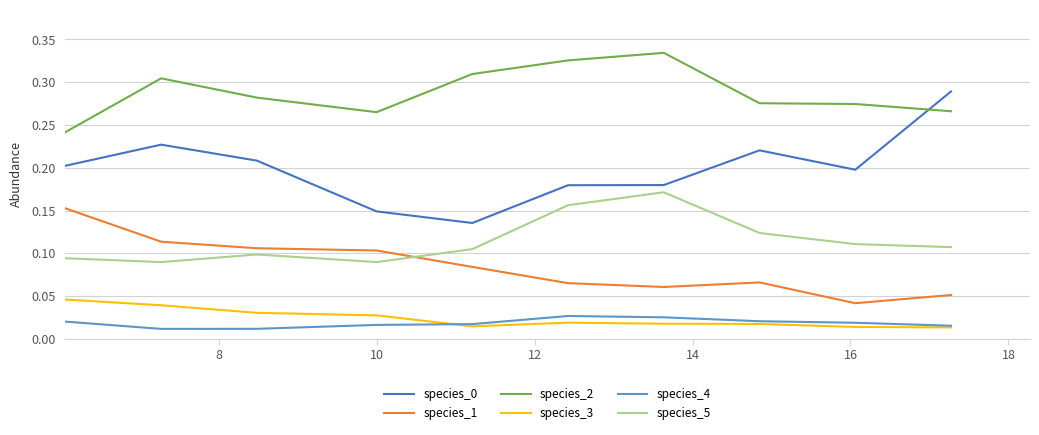

Which series has the largest total across all categories?

species_2